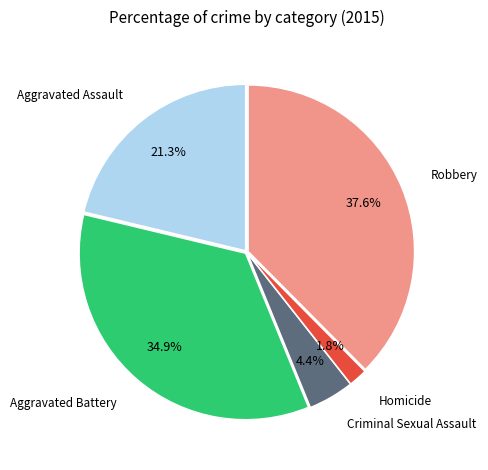

Is there any slice that represents more than half of the pie?

No